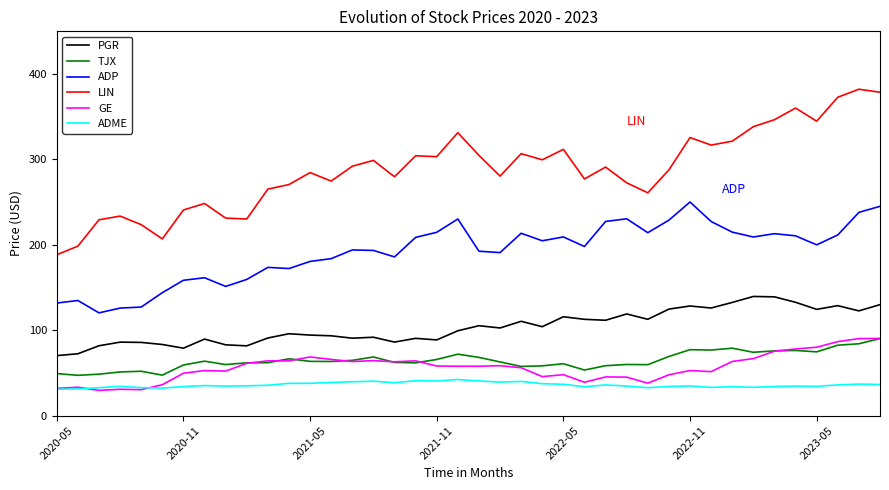

True or false: ADP and ADME intersect in this chart.

False